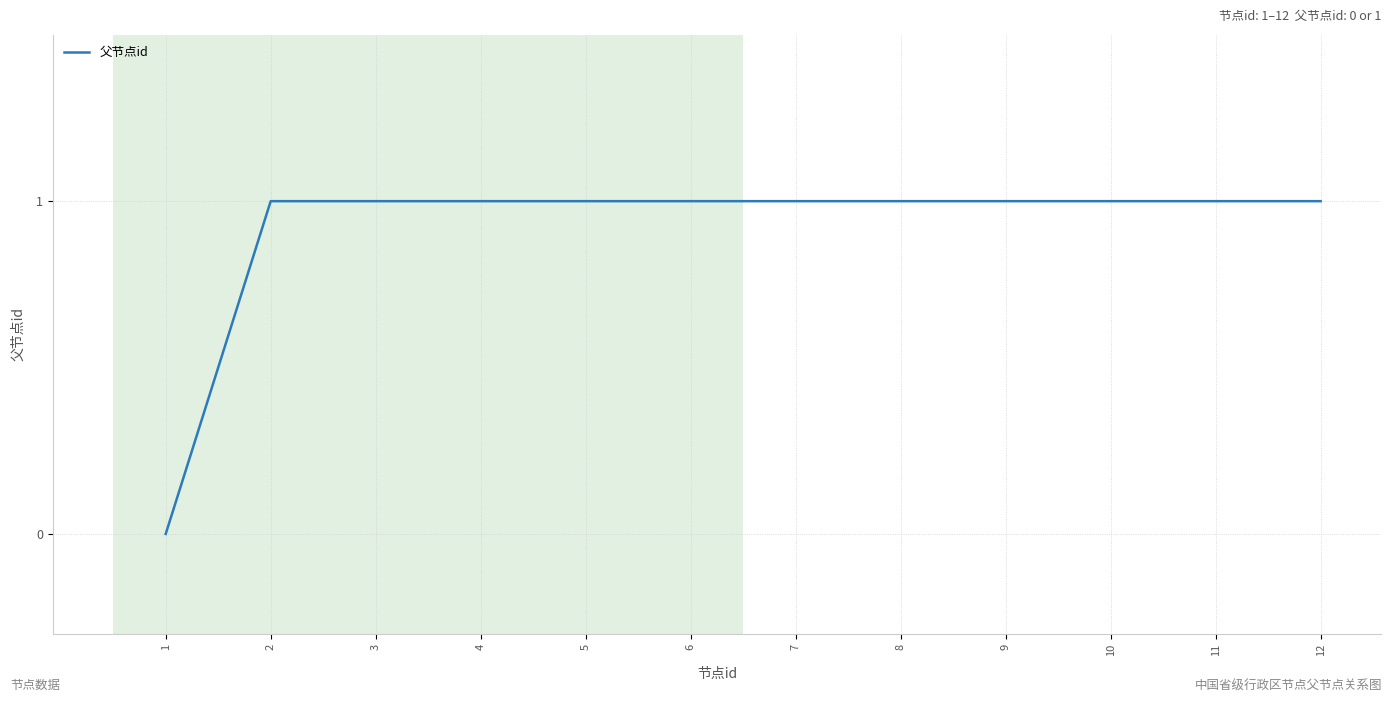

Reading left to right, what are all the values shown in this chart?

0	1	1	1	1	1	1	1	1	1	1	1